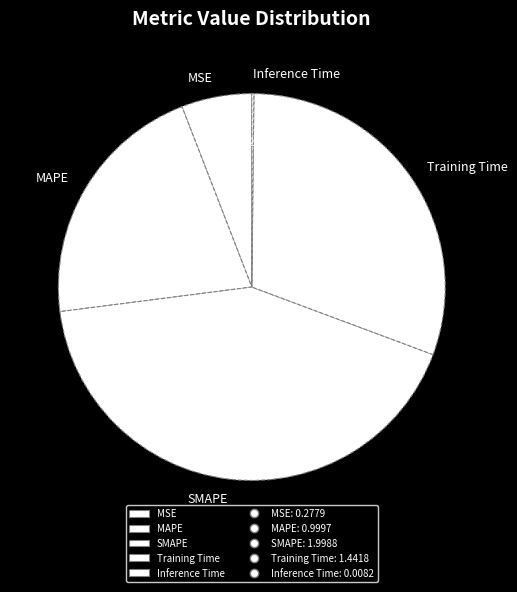

What is the ratio of the value at MAPE to the value at Training Time?

0.7